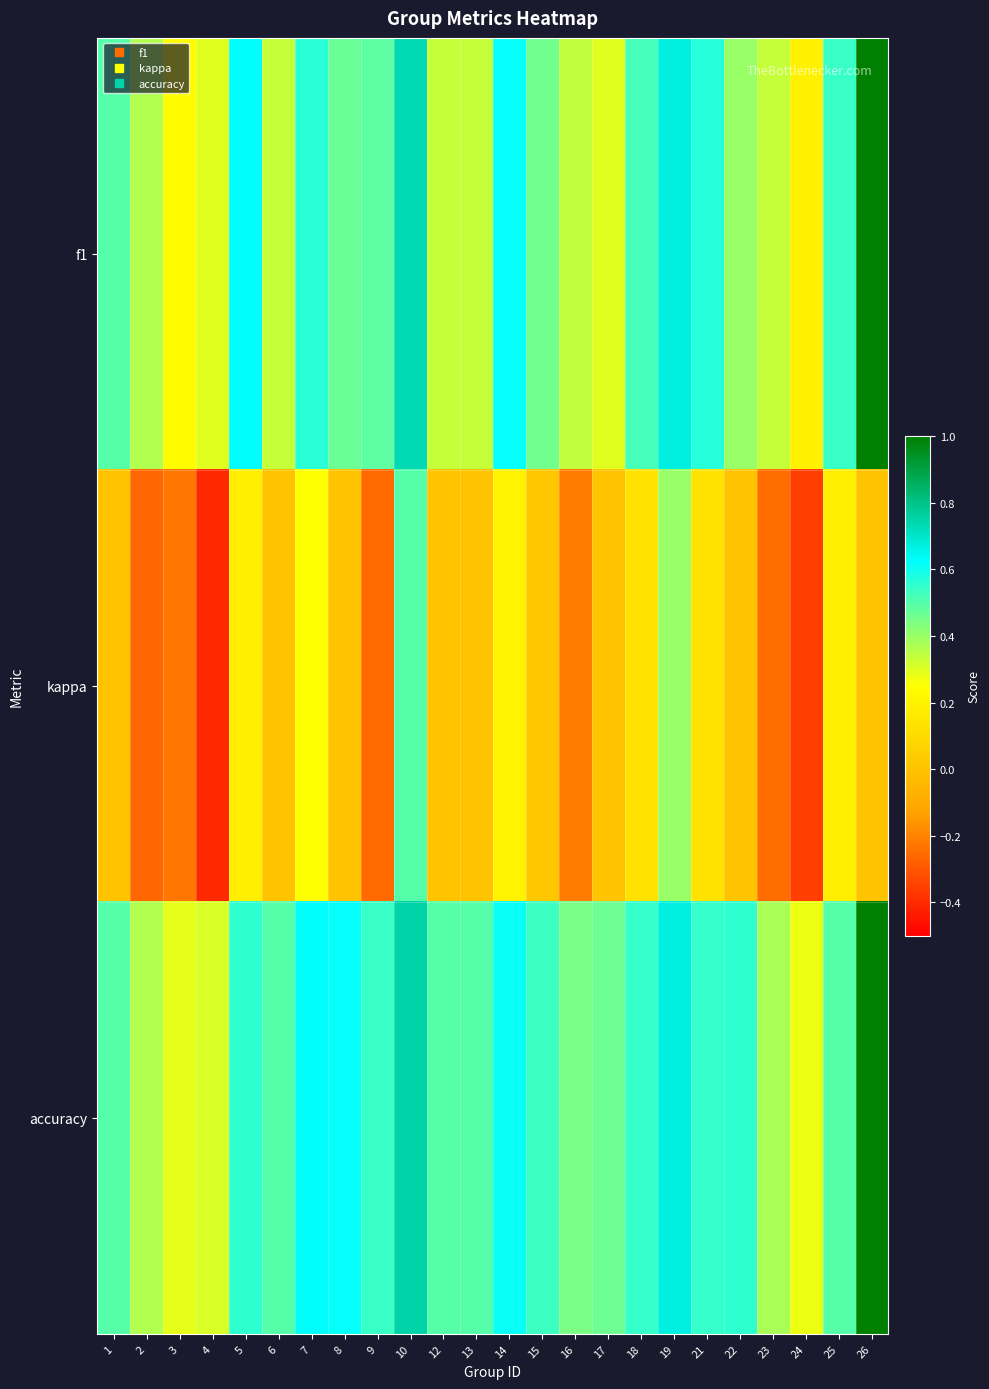

Reading right to left, extract all data points from this chart.

f1: 26=1.0	25=0.5	24=0.2	23=0.3	22=0.4	21=0.6	19=0.7	18=0.5	17=0.3	16=0.3	15=0.5	14=0.6	13=0.3	12=0.3	10=0.7	9=0.5	8=0.5	7=0.6	6=0.3	5=0.6	4=0.3	3=0.2	2=0.4	1=0.5
kappa: 26=0.0	25=0.2	24=-0.4	23=-0.2	22=0.0	21=0.1	19=0.4	18=0.1	17=0.0	16=-0.2	15=0.0	14=0.2	13=0.0	12=0.0	10=0.5	9=-0.3	8=0.0	7=0.2	6=0.0	5=0.2	4=-0.4	3=-0.2	2=-0.3	1=0.0
accuracy: 26=1.0	25=0.5	24=0.3	23=0.4	22=0.6	21=0.5	19=0.7	18=0.5	17=0.5	16=0.4	15=0.5	14=0.6	13=0.5	12=0.5	10=0.8	9=0.5	8=0.6	7=0.6	6=0.5	5=0.6	4=0.3	3=0.3	2=0.4	1=0.5